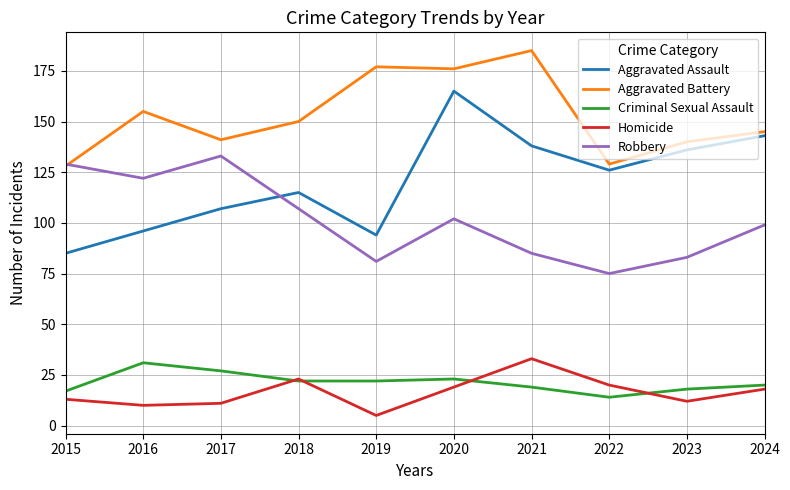

What is the sum of all Aggravated Battery values?

1526